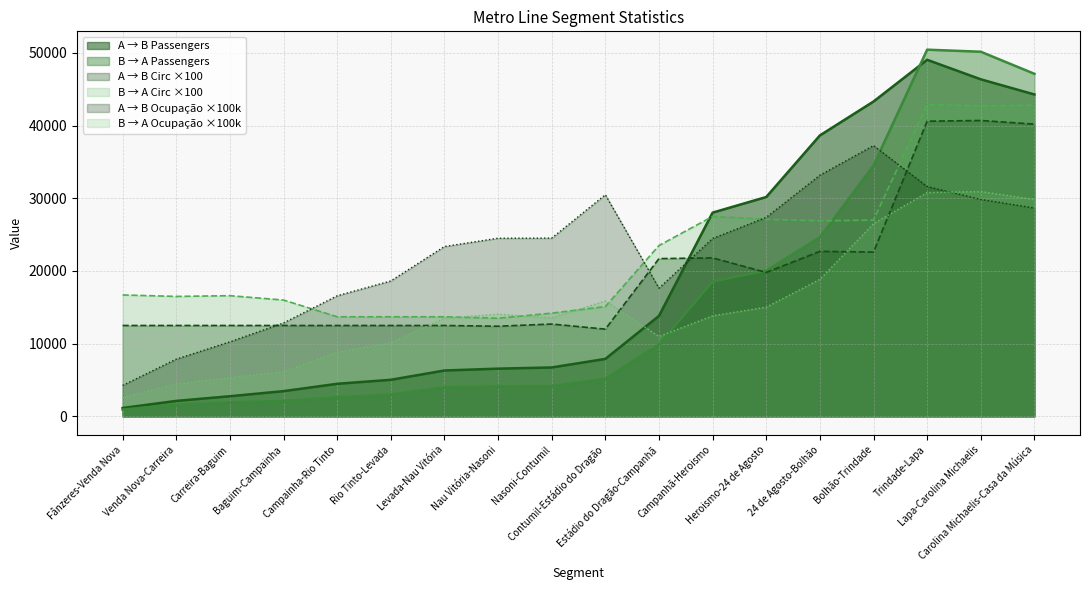

Reading right to left, what are all the values shown in this chart?

A → B Passengers: Carolina Michaelis-Casa da Música=44279.1	Lapa-Carolina Michaelis=46365.3	Trindade-Lapa=49048.3	Bolhão-Trindade=43311.4	24 de Agosto-Bolhão=38644.9	Heroismo-24 de Agosto=30175.2	Campanhã-Heroismo=28026.5	Estádio do Dragão-Campanhã=13819.7	Contumil-Estádio do Dragão=7902.1	Nasoni-Contumil=6726.6	Nau Vitória-Nasoni=6563.6	Levada-Nau Vitória=6308.6	Rio Tinto-Levada=5029.6	Campainha-Rio Tinto=4478.0	Baguim-Campainha=3469.0	Carreira-Baguim=2768.9	Venda Nova-Carreira=2125.3	Fânzeres-Venda Nova=1150.0
B → A Passengers: Carolina Michaelis-Casa da Música=47121.4	Lapa-Carolina Michaelis=50158.2	Trindade-Lapa=50441.8	Bolhão-Trindade=34518.5	24 de Agosto-Bolhão=24640.5	Heroismo-24 de Agosto=20047.6	Campanhã-Heroismo=18545.1	Estádio do Dragão-Campanhã=9879.7	Contumil-Estádio do Dragão=5178.4	Nasoni-Contumil=4152.8	Nau Vitória-Nasoni=4099.6	Levada-Nau Vitória=3997.0	Rio Tinto-Levada=2986.6	Campainha-Rio Tinto=2611.6	Baguim-Campainha=2118.8	Carreira-Baguim=1907.1	Venda Nova-Carreira=1584.6	Fânzeres-Venda Nova=931.4
A → B Circulações: Carolina Michaelis-Casa da Música=40200.0	Lapa-Carolina Michaelis=40700.0	Trindade-Lapa=40600.0	Bolhão-Trindade=22600.0	24 de Agosto-Bolhão=22700.0	Heroismo-24 de Agosto=19800.0	Campanhã-Heroismo=21800.0	Estádio do Dragão-Campanhã=21700.0	Contumil-Estádio do Dragão=12000.0	Nasoni-Contumil=12700.0	Nau Vitória-Nasoni=12400.0	Levada-Nau Vitória=12500.0	Rio Tinto-Levada=12500.0	Campainha-Rio Tinto=12500.0	Baguim-Campainha=12500.0	Carreira-Baguim=12500.0	Venda Nova-Carreira=12500.0	Fânzeres-Venda Nova=12500.0
B → A Circulações: Carolina Michaelis-Casa da Música=42800.0	Lapa-Carolina Michaelis=42700.0	Trindade-Lapa=42900.0	Bolhão-Trindade=27000.0	24 de Agosto-Bolhão=26900.0	Heroismo-24 de Agosto=27100.0	Campanhã-Heroismo=27500.0	Estádio do Dragão-Campanhã=23500.0	Contumil-Estádio do Dragão=15100.0	Nasoni-Contumil=14200.0	Nau Vitória-Nasoni=13500.0	Levada-Nau Vitória=13700.0	Rio Tinto-Levada=13700.0	Campainha-Rio Tinto=13700.0	Baguim-Campainha=16000.0	Carreira-Baguim=16600.0	Venda Nova-Carreira=16500.0	Fânzeres-Venda Nova=16700.0
A → B Ocupação: Carolina Michaelis-Casa da Música=28653.0	Lapa-Carolina Michaelis=29842.2	Trindade-Lapa=31613.1	Bolhão-Trindade=37250.1	24 de Agosto-Bolhão=33175.0	Heroismo-24 de Agosto=27376.3	Campanhã-Heroismo=24467.9	Estádio do Dragão-Campanhã=17634.4	Contumil-Estádio do Dragão=30486.5	Nasoni-Contumil=24520.9	Nau Vitória-Nasoni=24505.8	Levada-Nau Vitória=23365.1	Rio Tinto-Levada=18628.0	Campainha-Rio Tinto=16585.3	Baguim-Campainha=12848.1	Carreira-Baguim=10255.3	Venda Nova-Carreira=7871.6	Fânzeres-Venda Nova=4259.3
B → A Ocupação: Carolina Michaelis-Casa da Música=29838.8	Lapa-Carolina Michaelis=30929.8	Trindade-Lapa=30787.3	Bolhão-Trindade=26503.7	24 de Agosto-Bolhão=18842.9	Heroismo-24 de Agosto=15024.6	Campanhã-Heroismo=13834.7	Estádio do Dragão-Campanhã=10984.2	Contumil-Estádio do Dragão=15877.0	Nasoni-Contumil=13539.4	Nau Vitória-Nasoni=14059.1	Levada-Nau Vitória=13507.2	Rio Tinto-Levada=10092.6	Campainha-Rio Tinto=8825.2	Baguim-Campainha=6130.8	Carreira-Baguim=5318.8	Venda Nova-Carreira=4446.3	Fânzeres-Venda Nova=2582.0